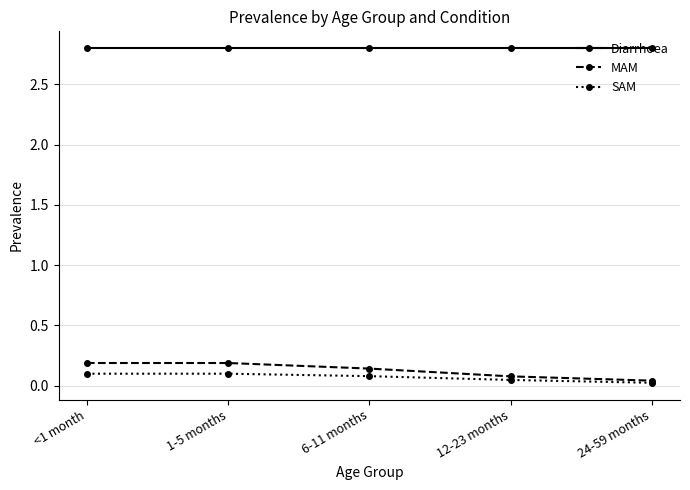

What is the label of the 4th point from the right?

1-5 months